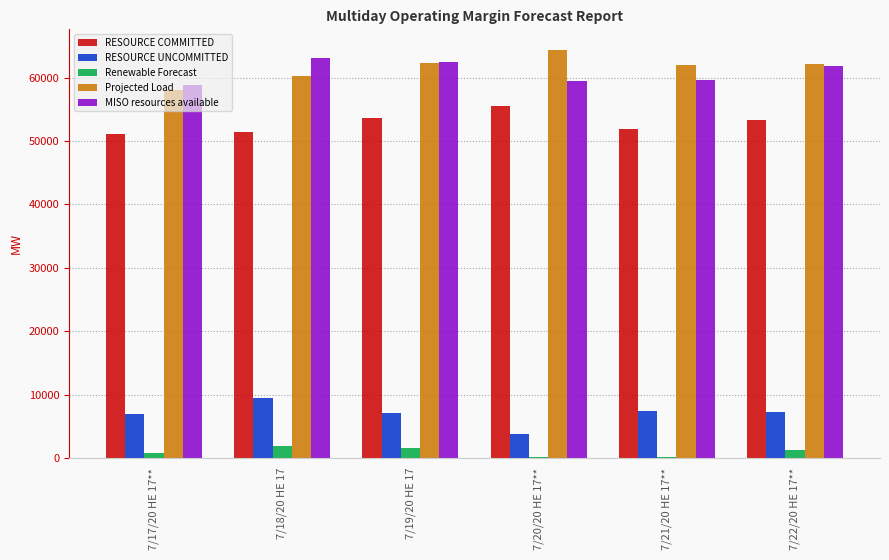

What is the maximum value shown in the chart?

64385.0